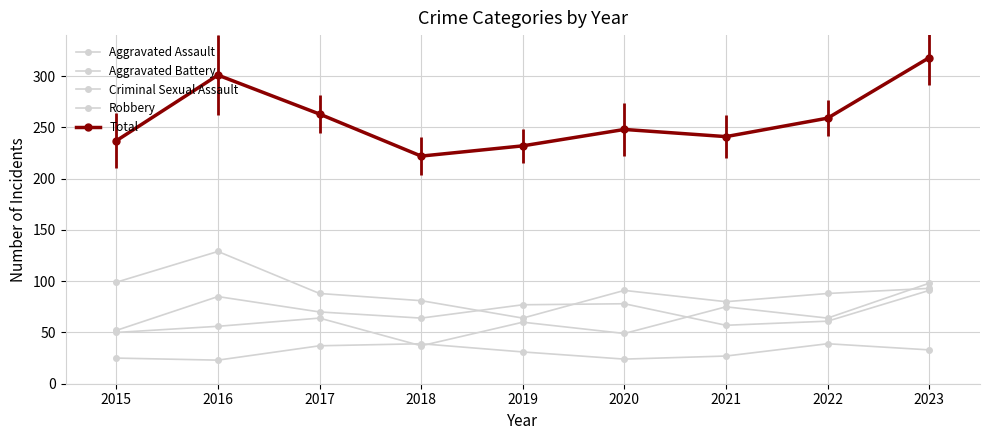

What is the difference between the maximum and minimum values in the Total series?

96